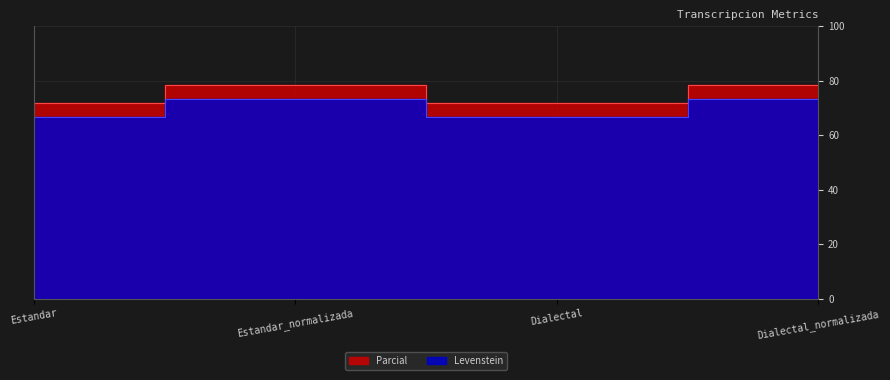

What are all the series names shown in the legend?

Levenstein, Parcial